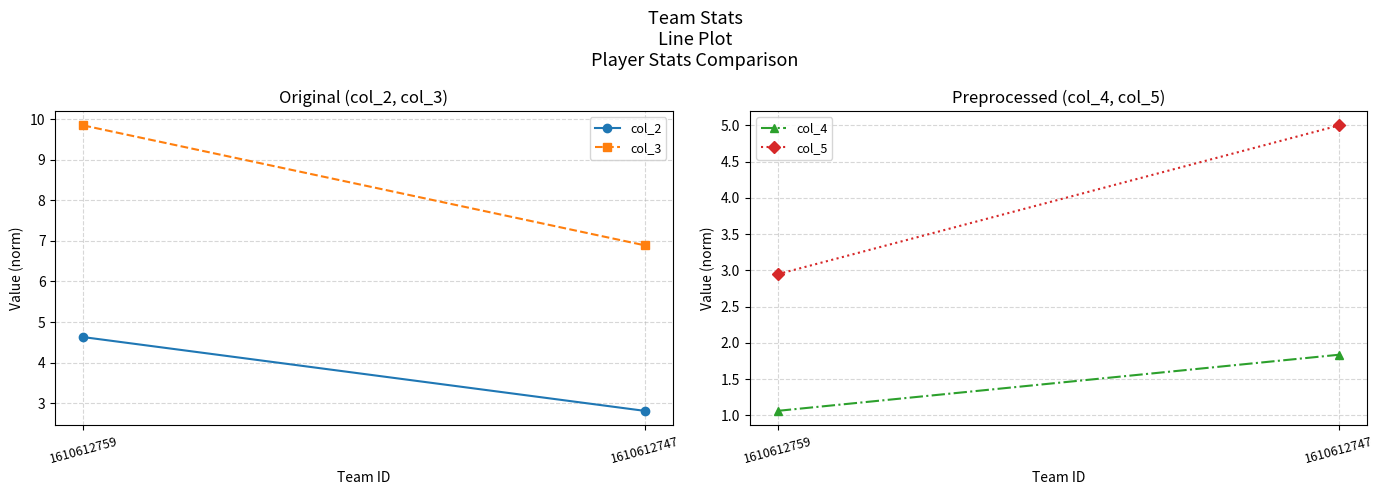

Which label corresponds to the smallest value in the chart?

1610612759